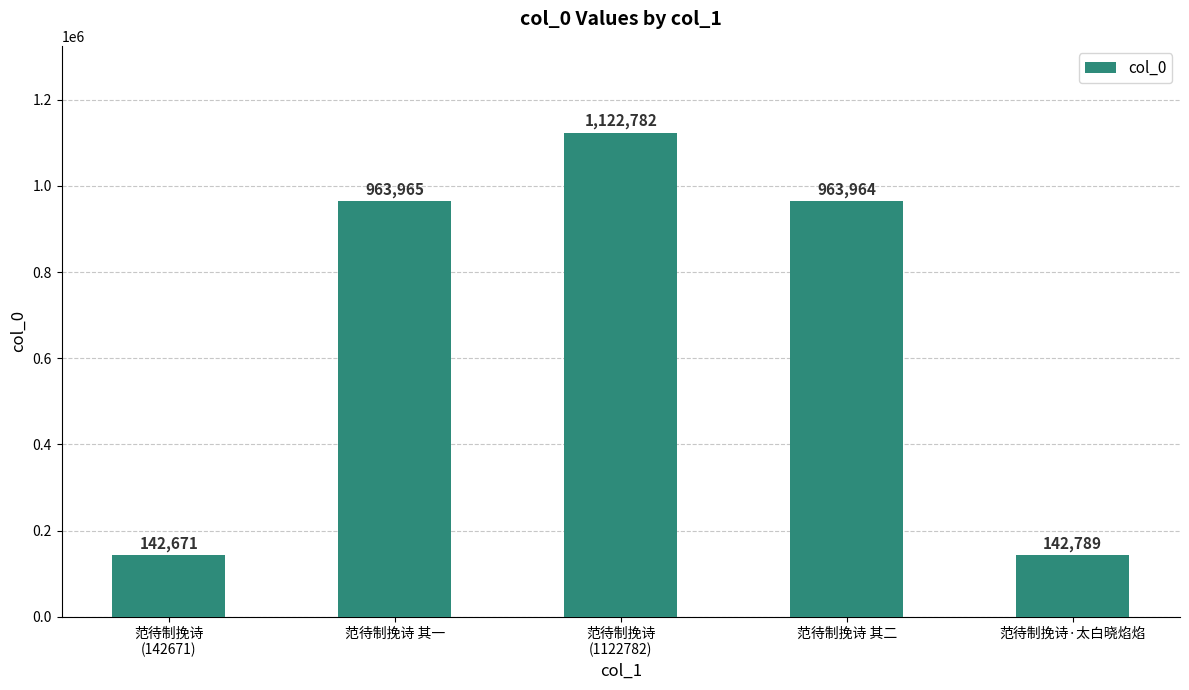

Reading left to right, what are all the values shown in this chart?

142671	963965	1122782	963964	142789